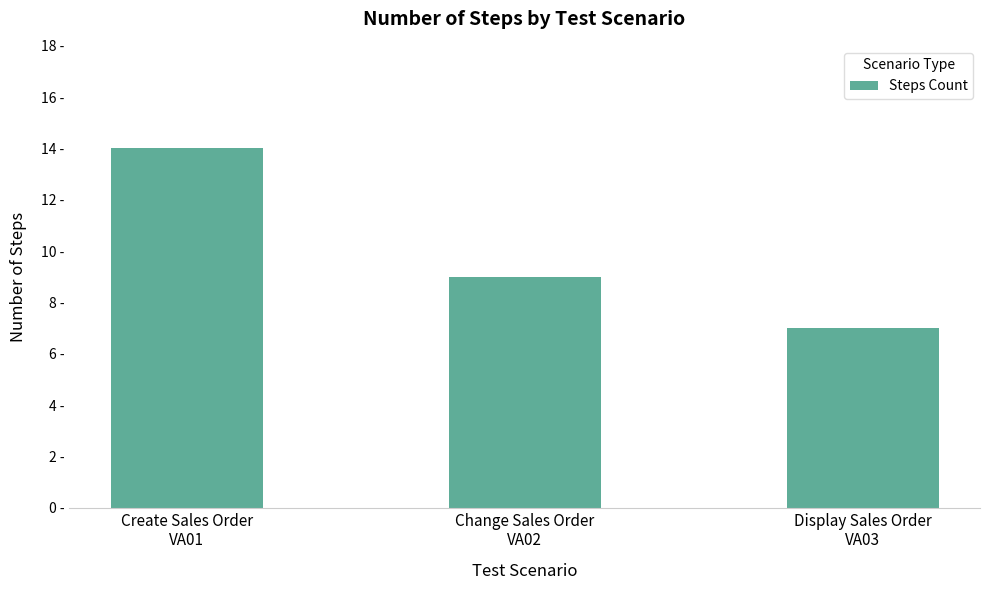

True or false: the data shows 3 at Change Sales Order
VA02.

False